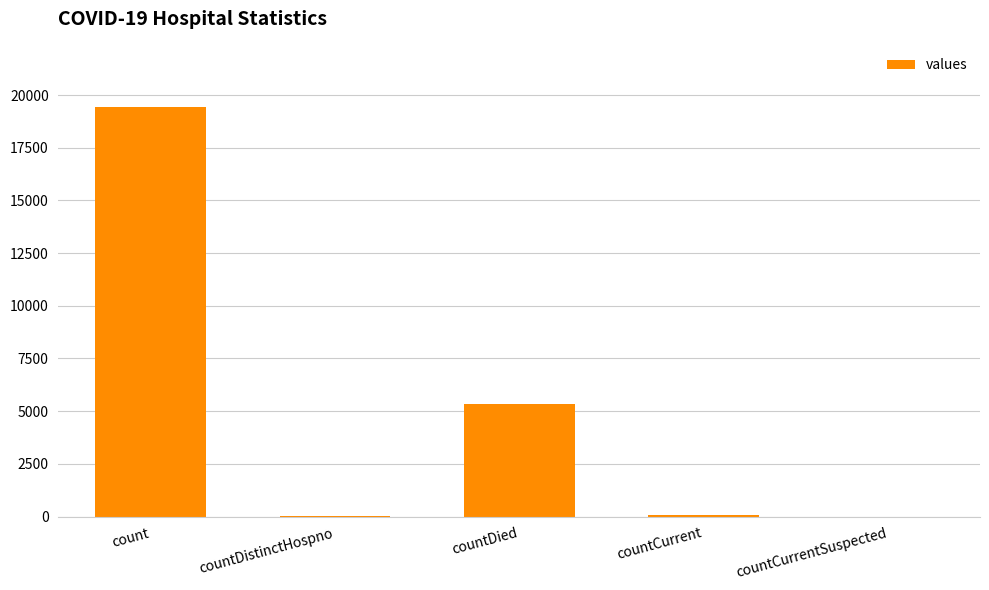

Does the chart contain stacked bars?

No